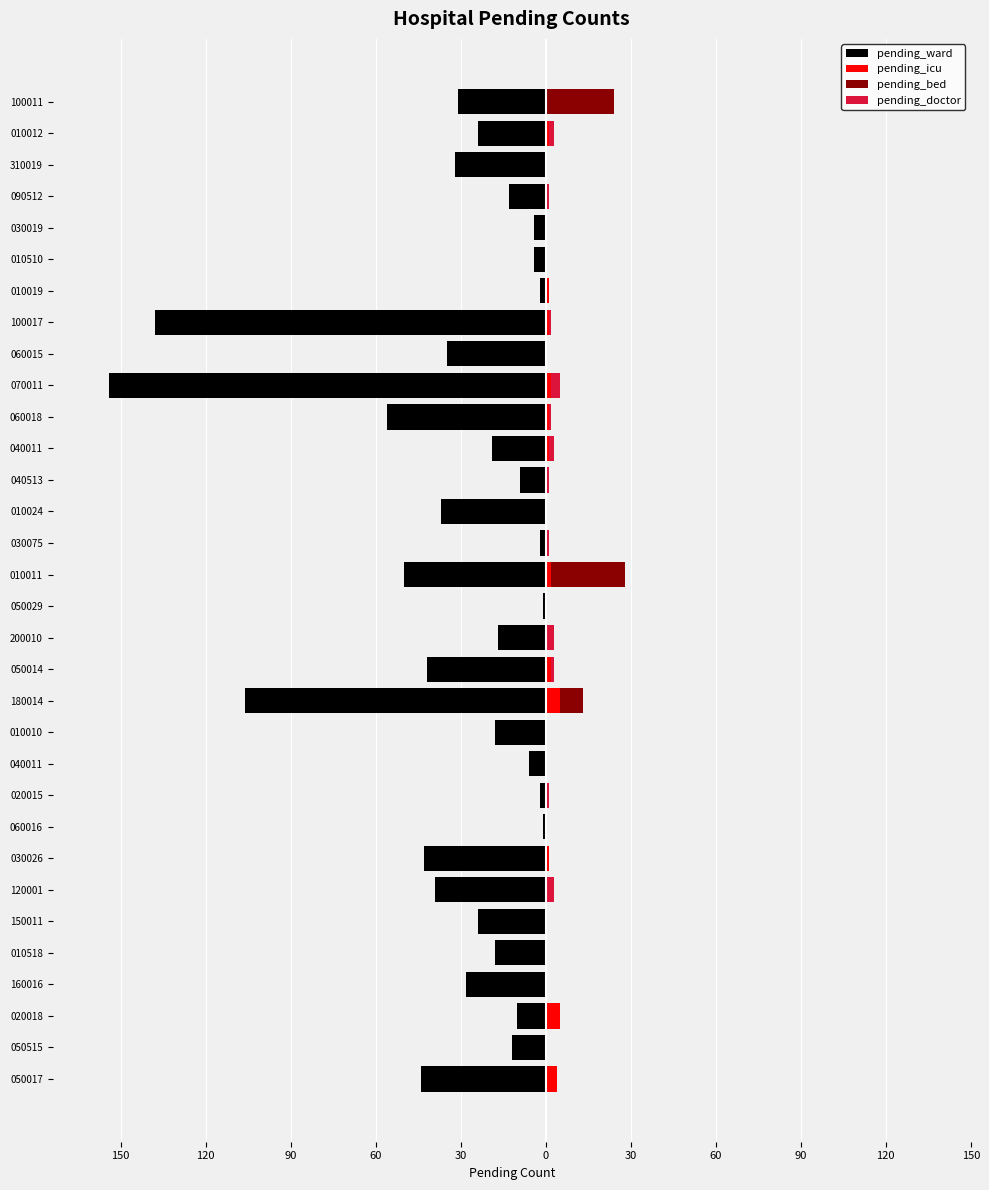

What is the total value across all series at 030075?

-1